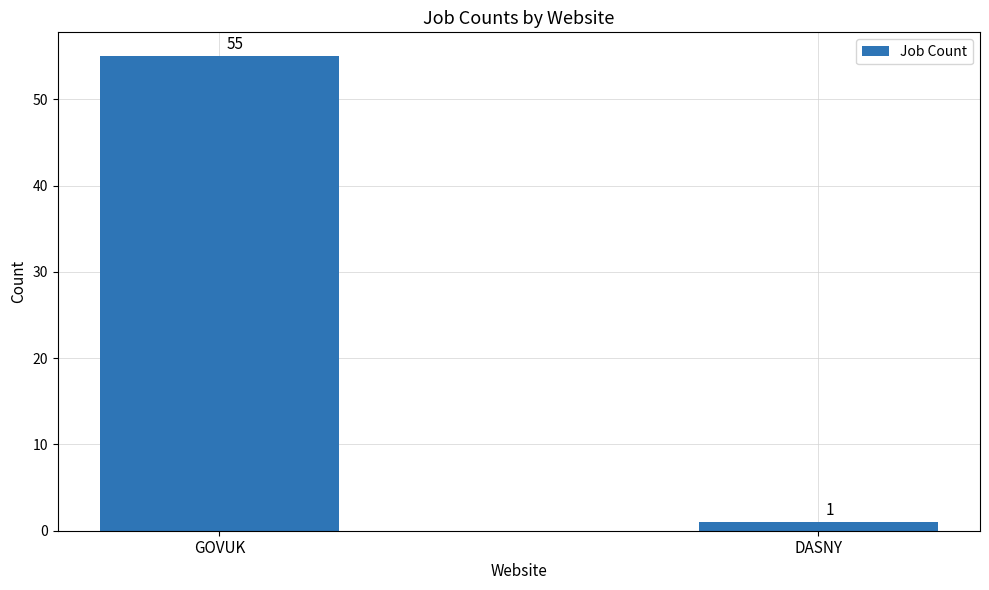

Is it true that the value at GOVUK is 89?

False